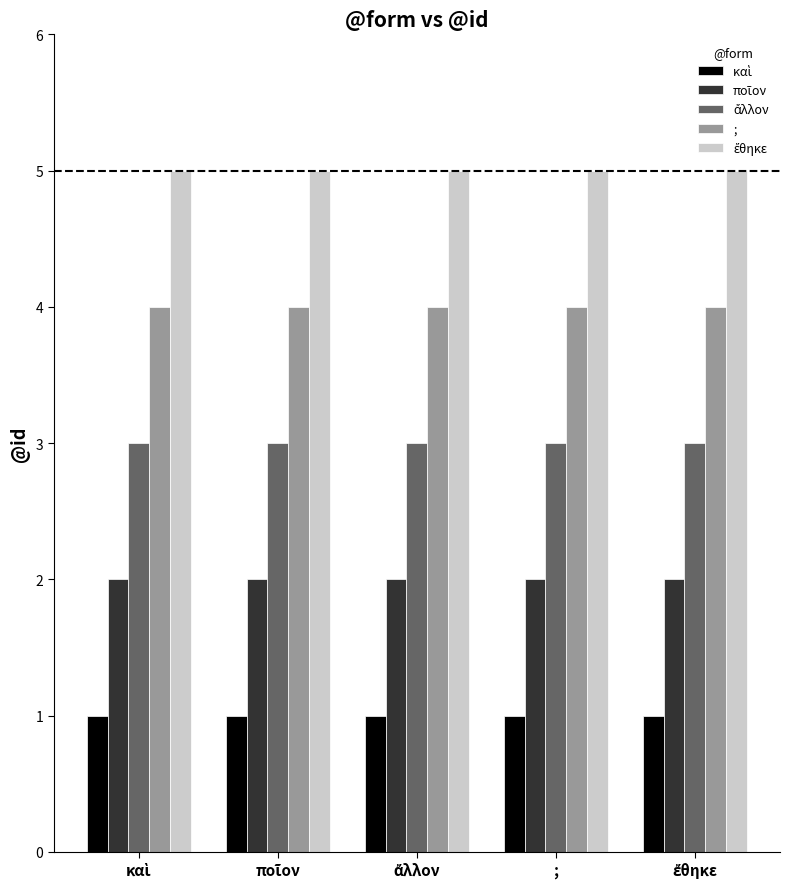

Rank the series by their maximum value, from lowest to highest.

καὶ, ποῖον, ἄλλον, ;, ἔθηκε